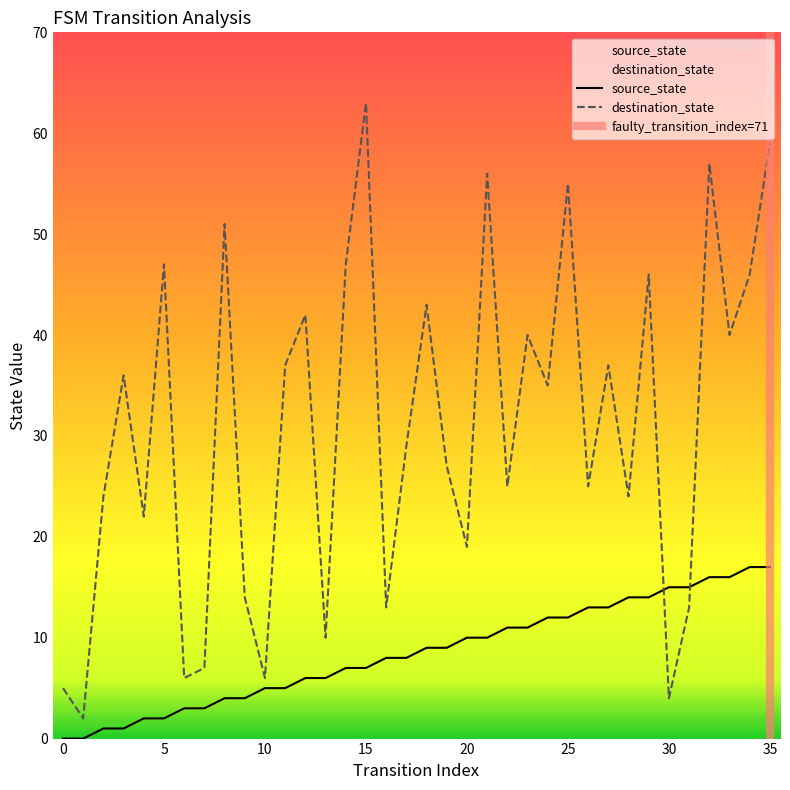

Reading left to right, list all the values displayed in this chart.

source_state: 0=0	1=0	2=1	3=1	4=2	5=2	6=3	7=3	8=4	9=4	10=5	11=5	12=6	13=6	14=7	15=7	16=8	17=8	18=9	19=9	20=10	21=10	22=11	23=11	24=12	25=12	26=13	27=13	28=14	29=14	30=15	31=15	32=16	33=16	34=17	35=17
destination_state: 0=5	1=2	2=24	3=36	4=22	5=47	6=6	7=7	8=51	9=14	10=6	11=37	12=42	13=10	14=47	15=63	16=13	17=29	18=43	19=27	20=19	21=56	22=25	23=40	24=35	25=55	26=25	27=37	28=24	29=46	30=4	31=13	32=57	33=40	34=46	35=59